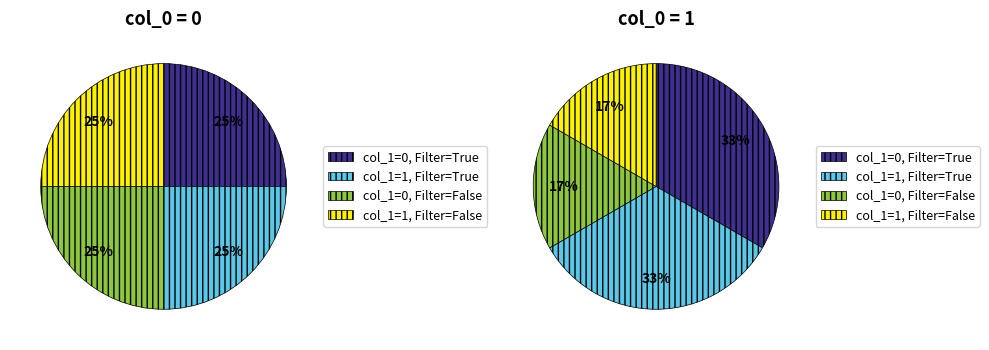

How many segments does this pie chart have?

8